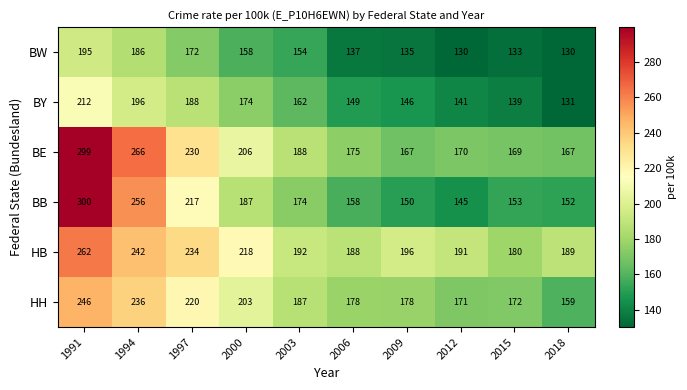

What value does the BW series have at 2018?

130